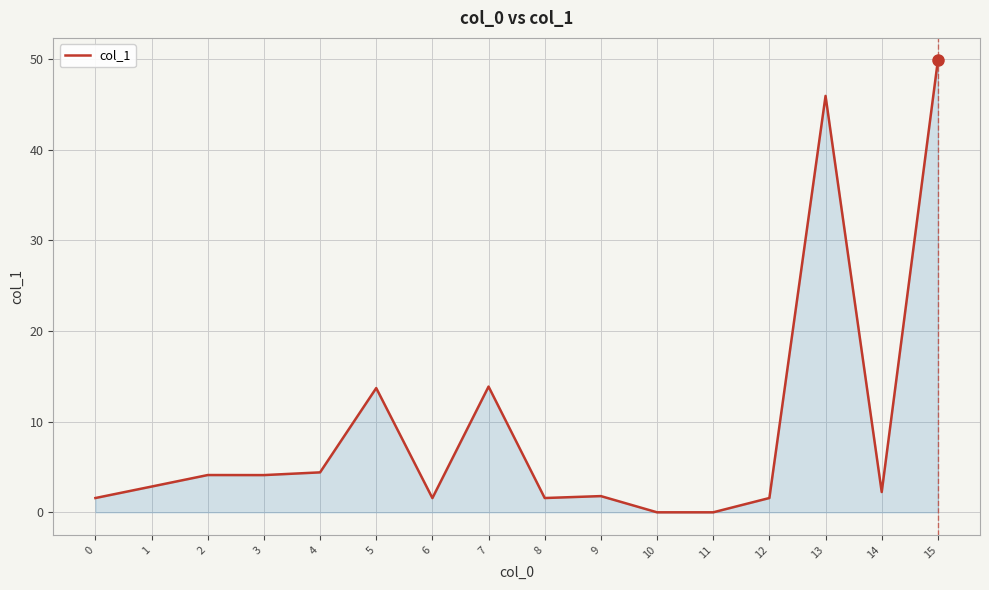

Approximately how many times larger is the value at 12 compared to 9?

0.9